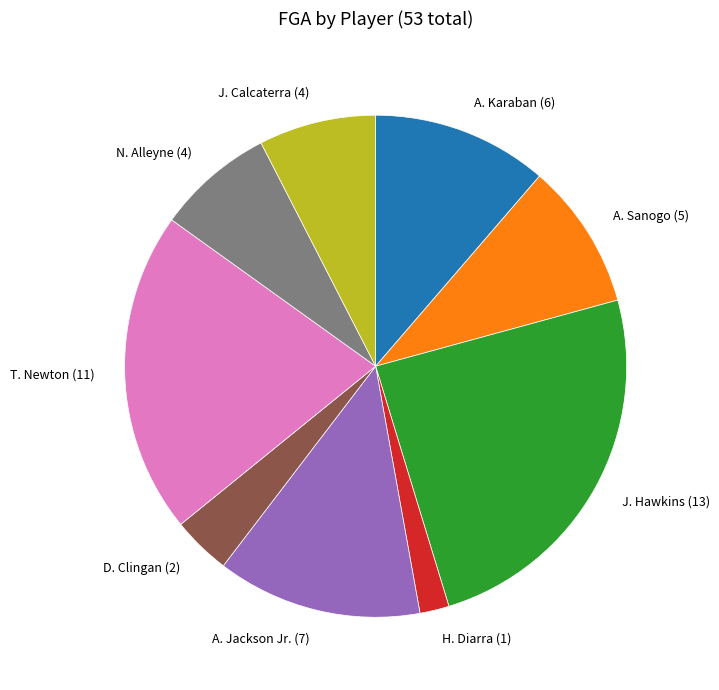

The A. Sanogo slice represents 23% of the pie. True or false?

False